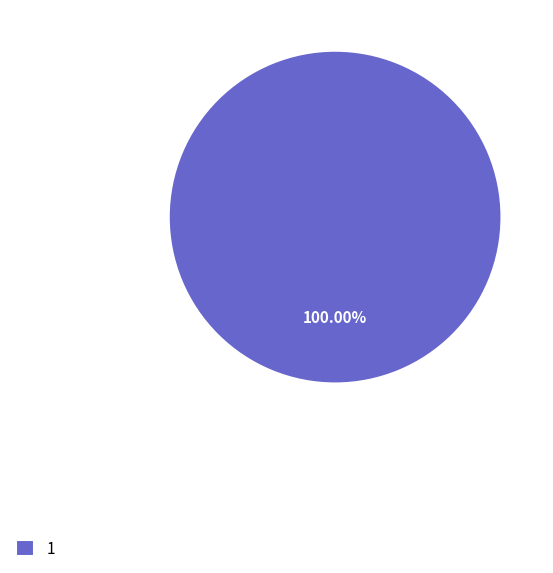

What is the majority slice?

1